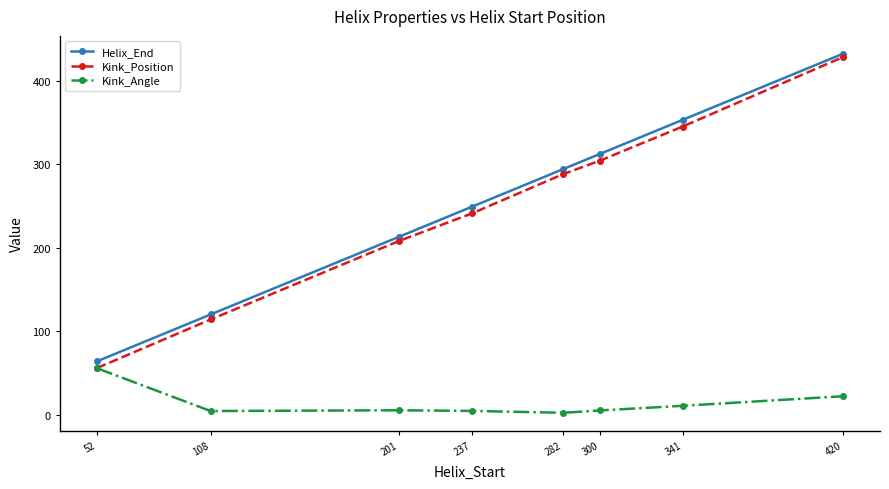

What are all the series names shown in the legend?

Helix_End, Kink_Position, Kink_Angle